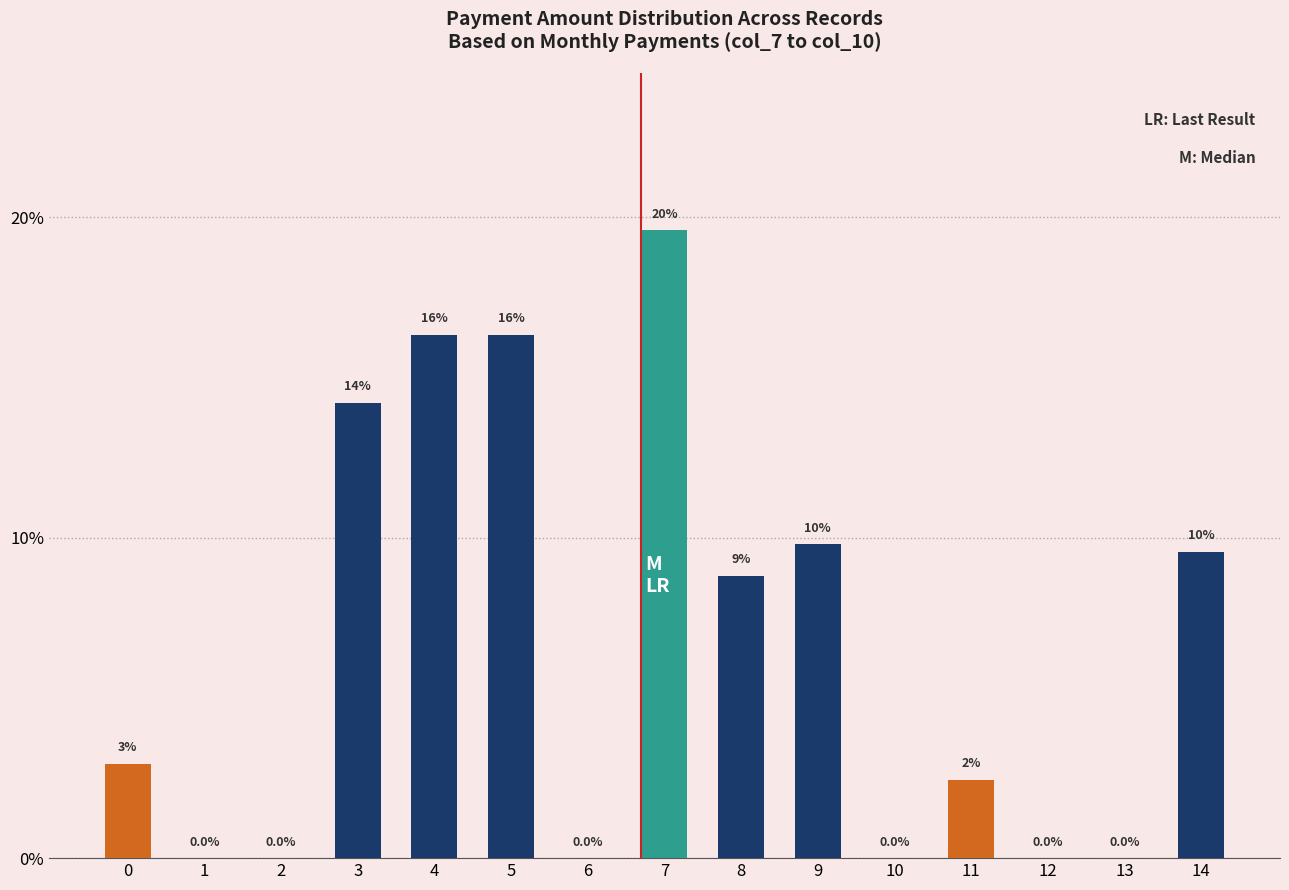

Are the bars horizontal?

No